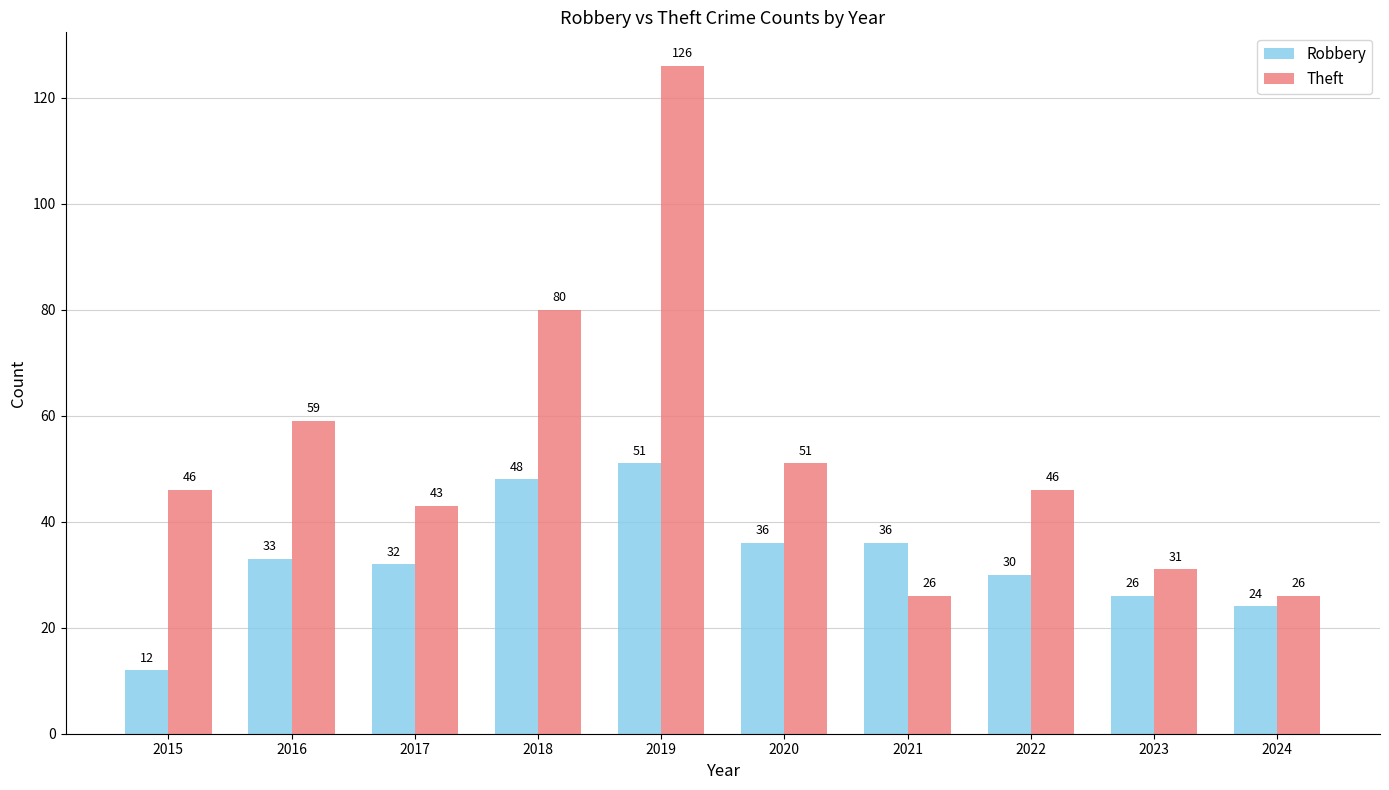

Reading left to right, extract all data points from this chart.

Robbery: 12	33	32	48	51	36	36	30	26	24
Theft: 46	59	43	80	126	51	26	46	31	26